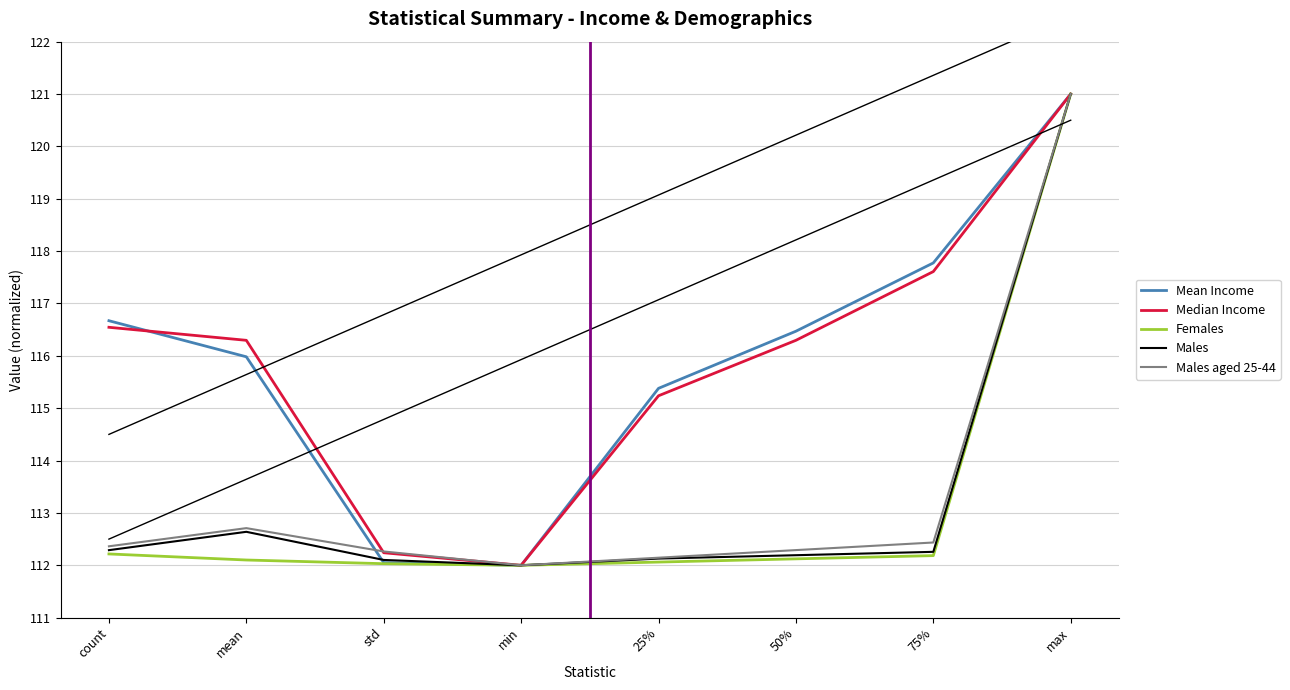

Reading left to right, what are all the values shown in this chart?

Mean Income: 116.7	116.0	112.1	112.0	115.4	116.5	117.8	121.0
Median Income: 116.5	116.3	112.2	112.0	115.2	116.3	117.6	121.0
Females: 112.2	112.1	112.0	112.0	112.1	112.1	112.2	121.0
Males: 112.3	112.6	112.1	112.0	112.1	112.2	112.3	121.0
Males aged 25-44: 112.4	112.7	112.3	112.0	112.1	112.3	112.4	121.0